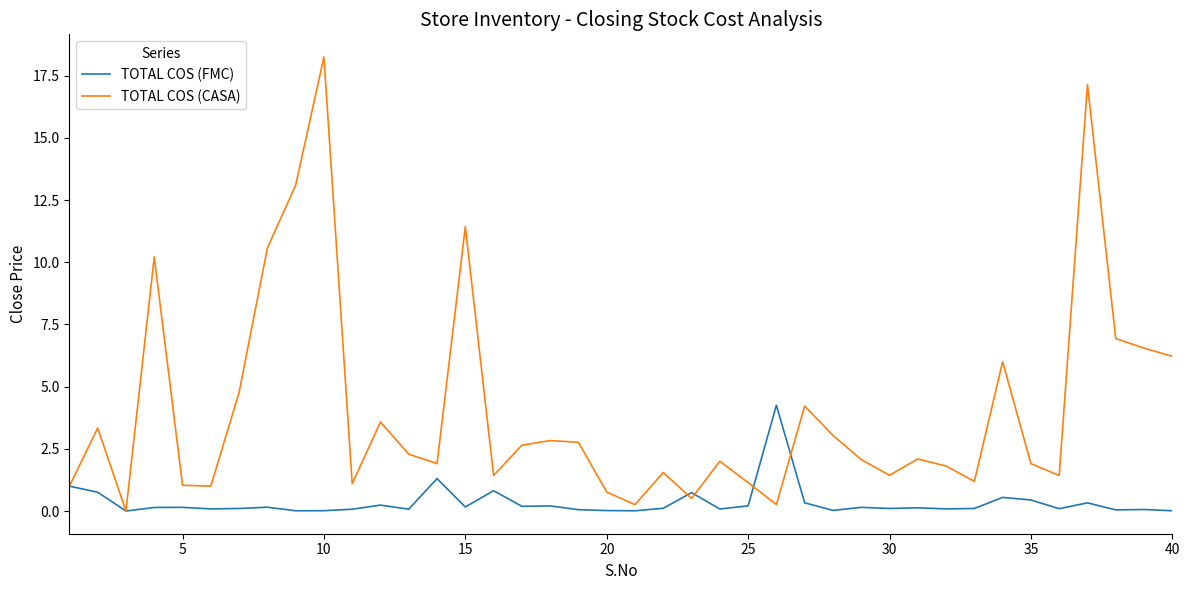

What is the maximum value for TOTAL COS (FMC)?

4.3